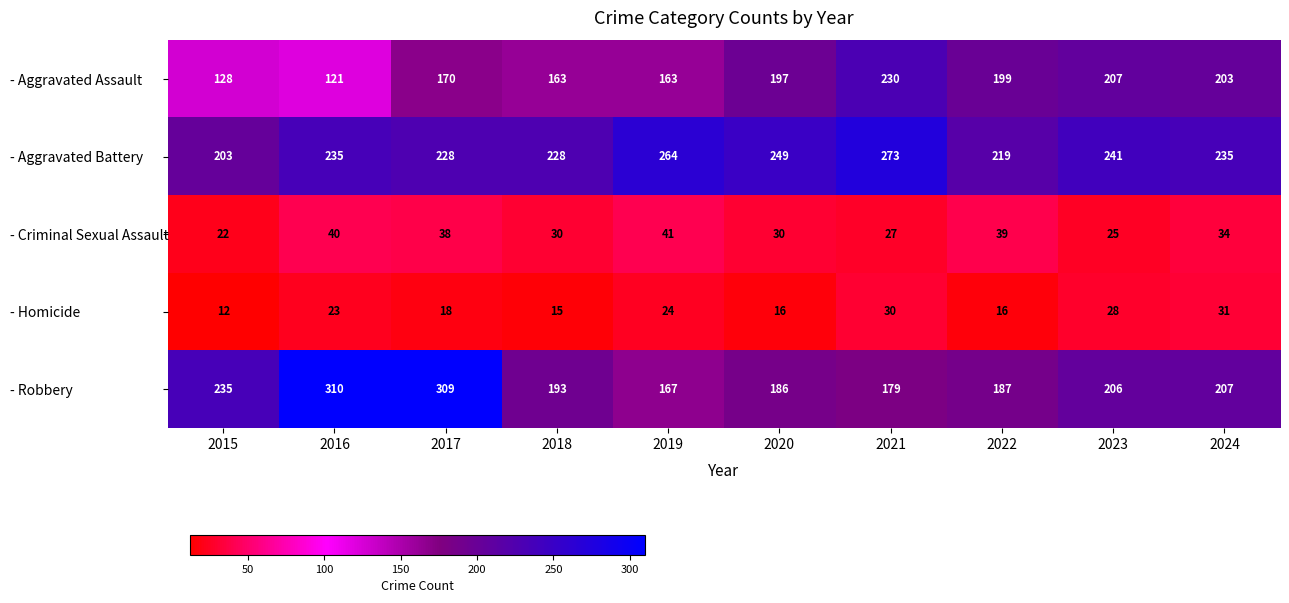

Which series has the largest range (max minus min)?

- Robbery